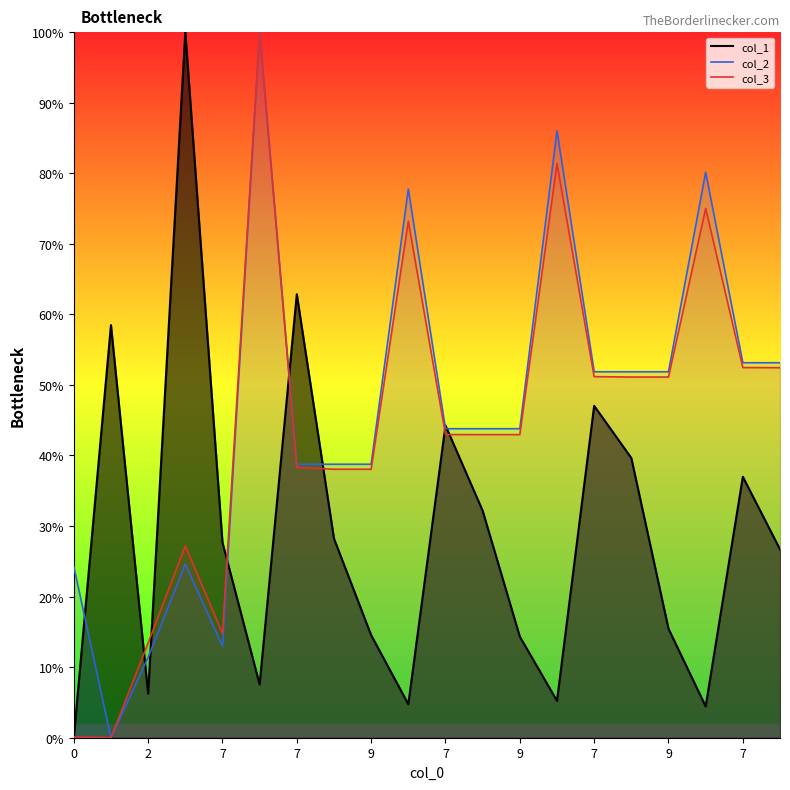

Which series has the largest total across all categories?

col_2